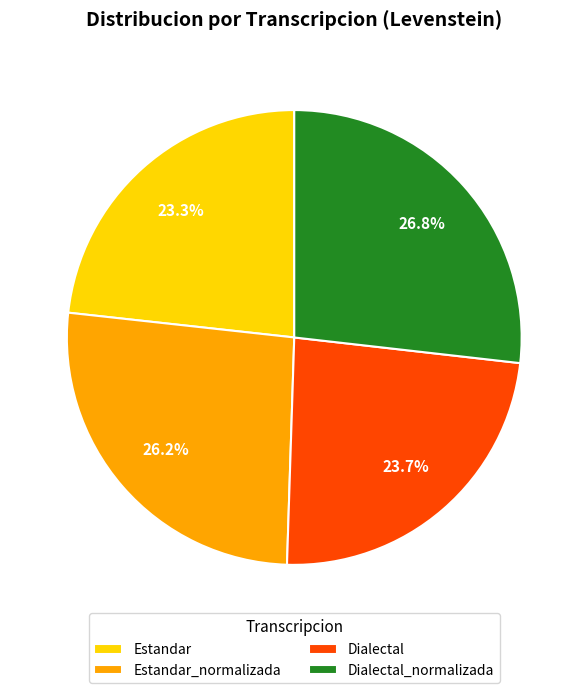

To the nearest percent, what percentage of the pie is Estandar_normalizada?

26%